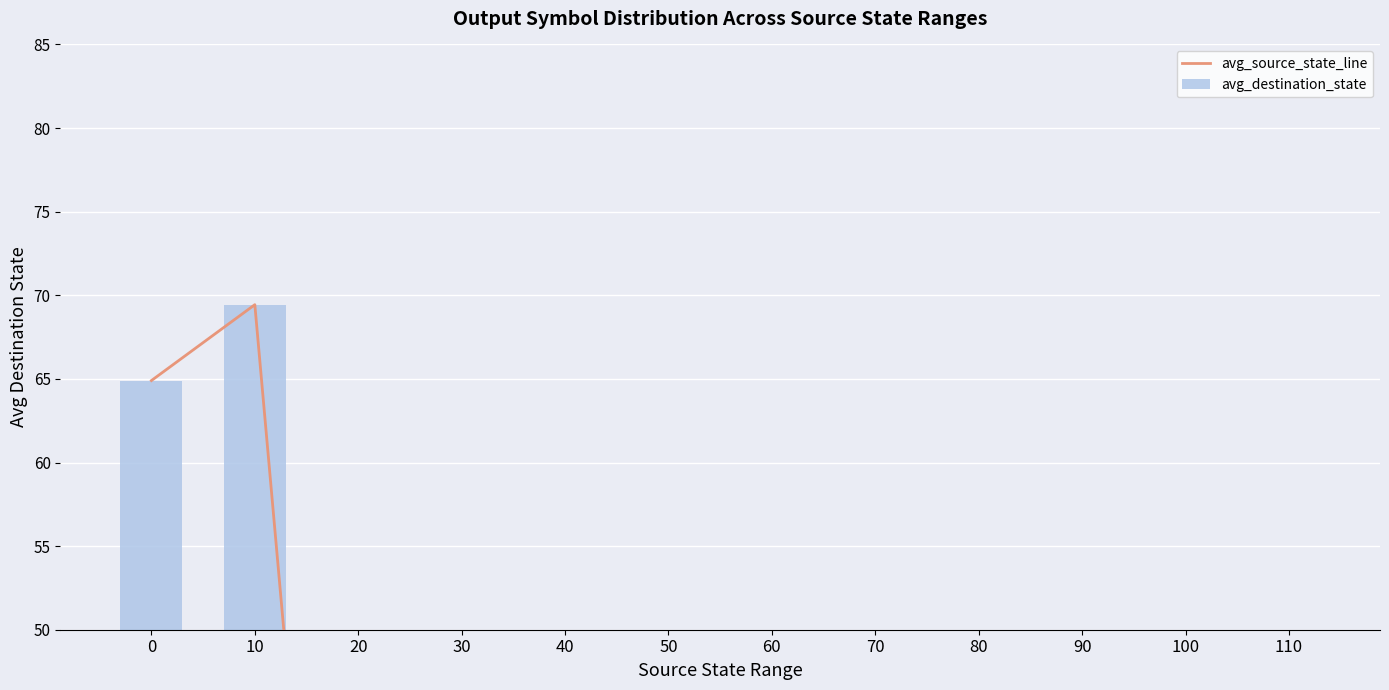

How many categories are shown in the chart?

12